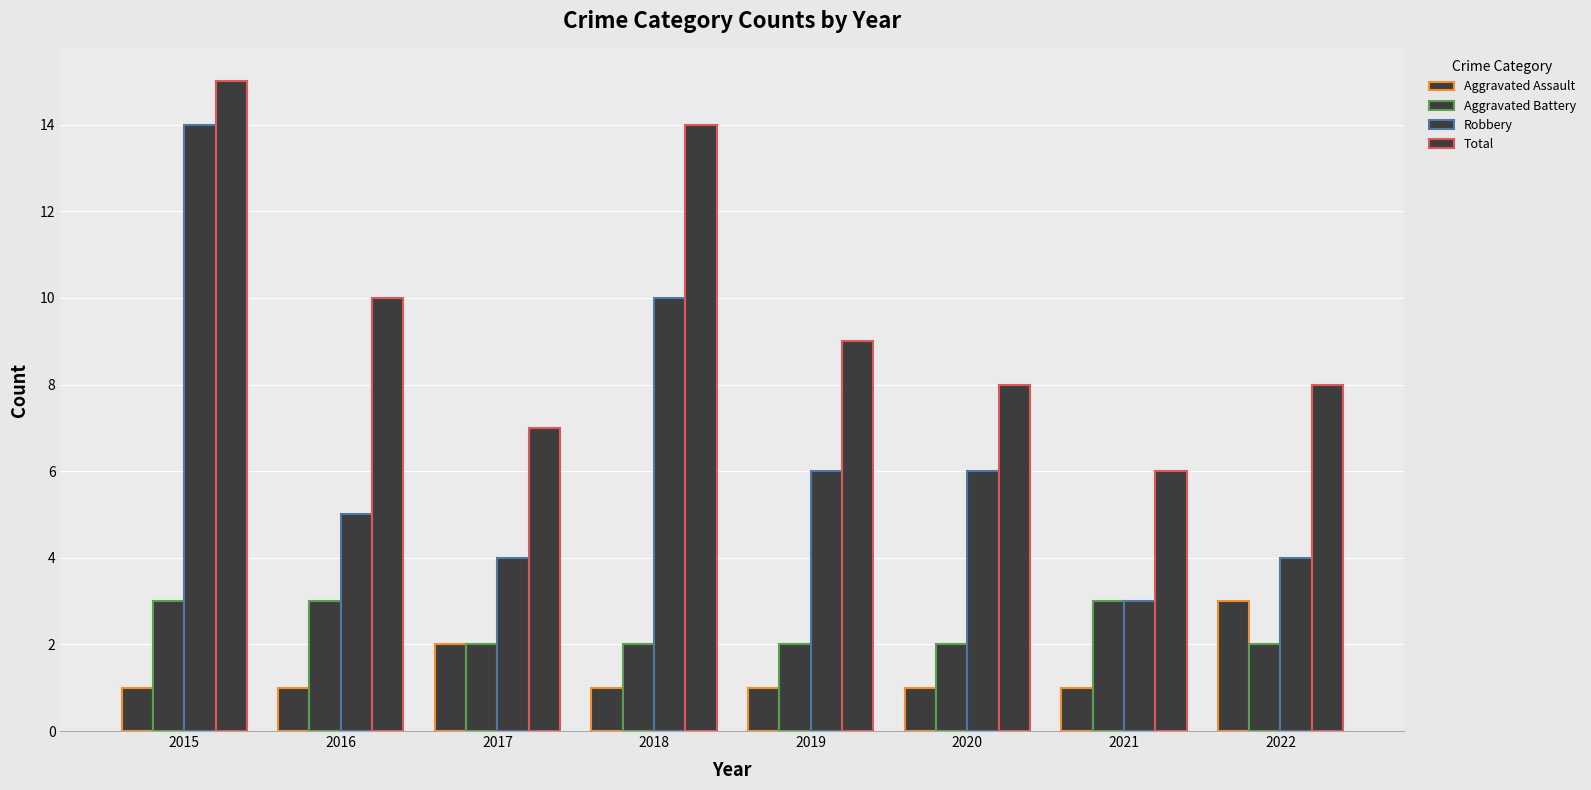

How many bars are there in total?

32